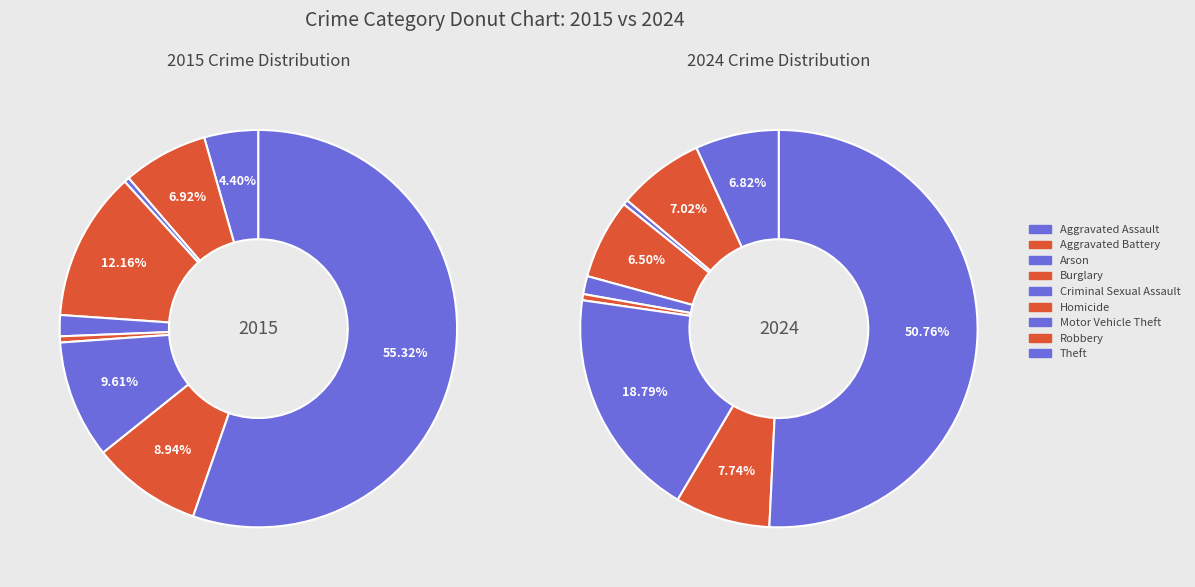

To the nearest percent, what percentage of the pie is Motor Vehicle Theft?

10%